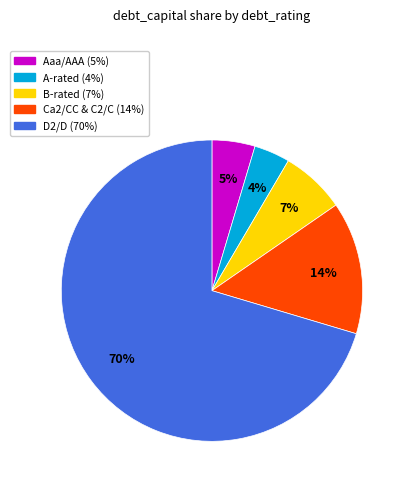

How many slices are in this pie chart?

5